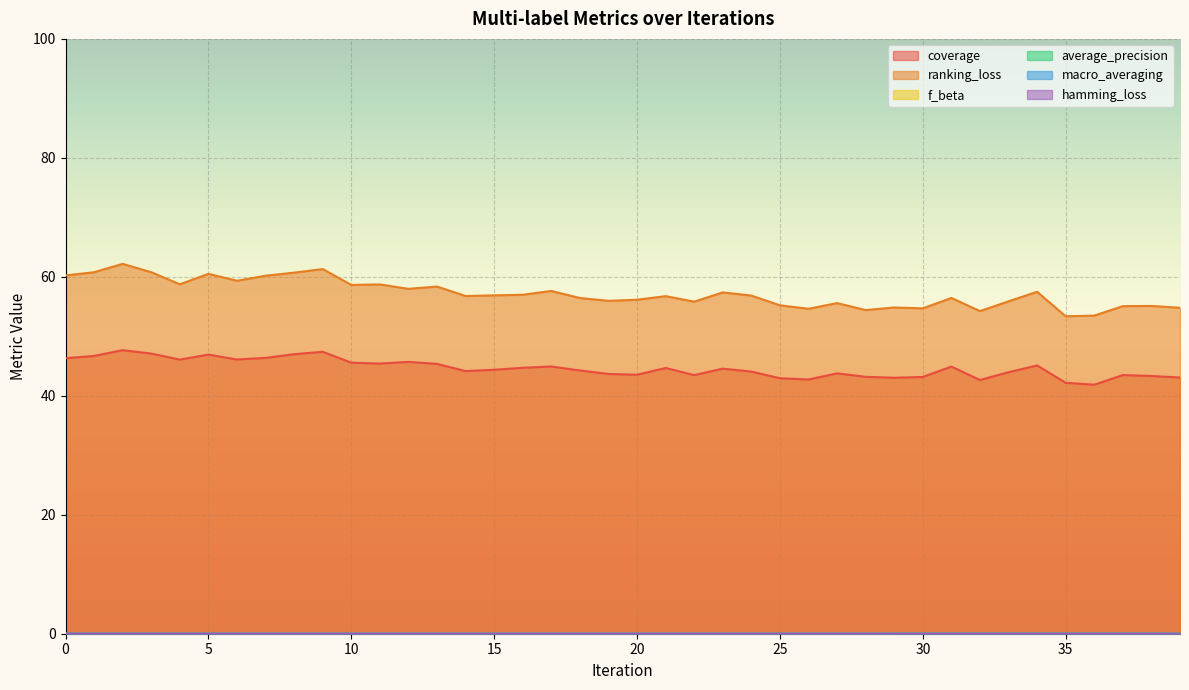

True or false: f_beta and average_precision cross at least once.

True